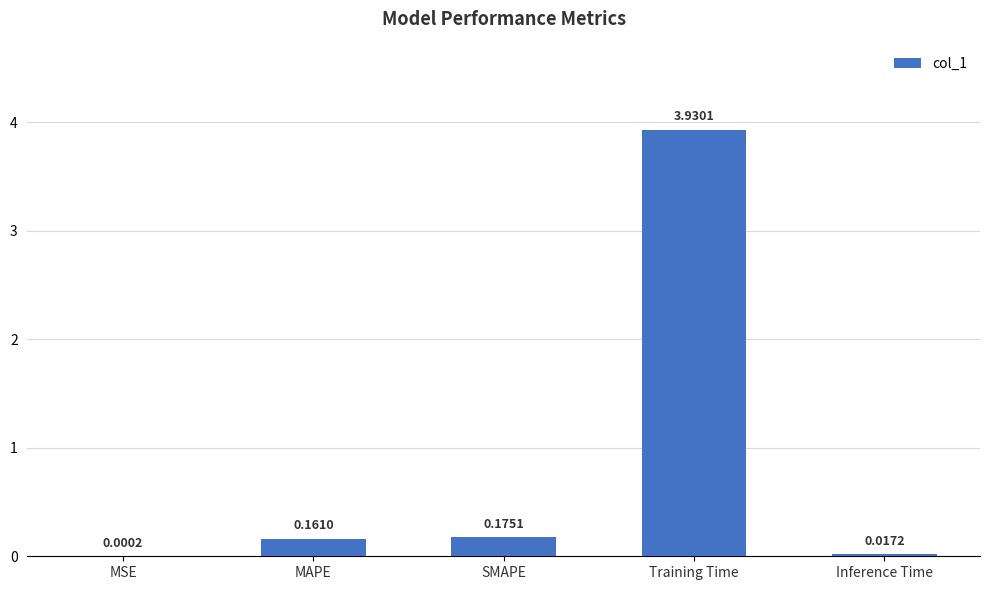

At which label is the value closest to 1?

SMAPE